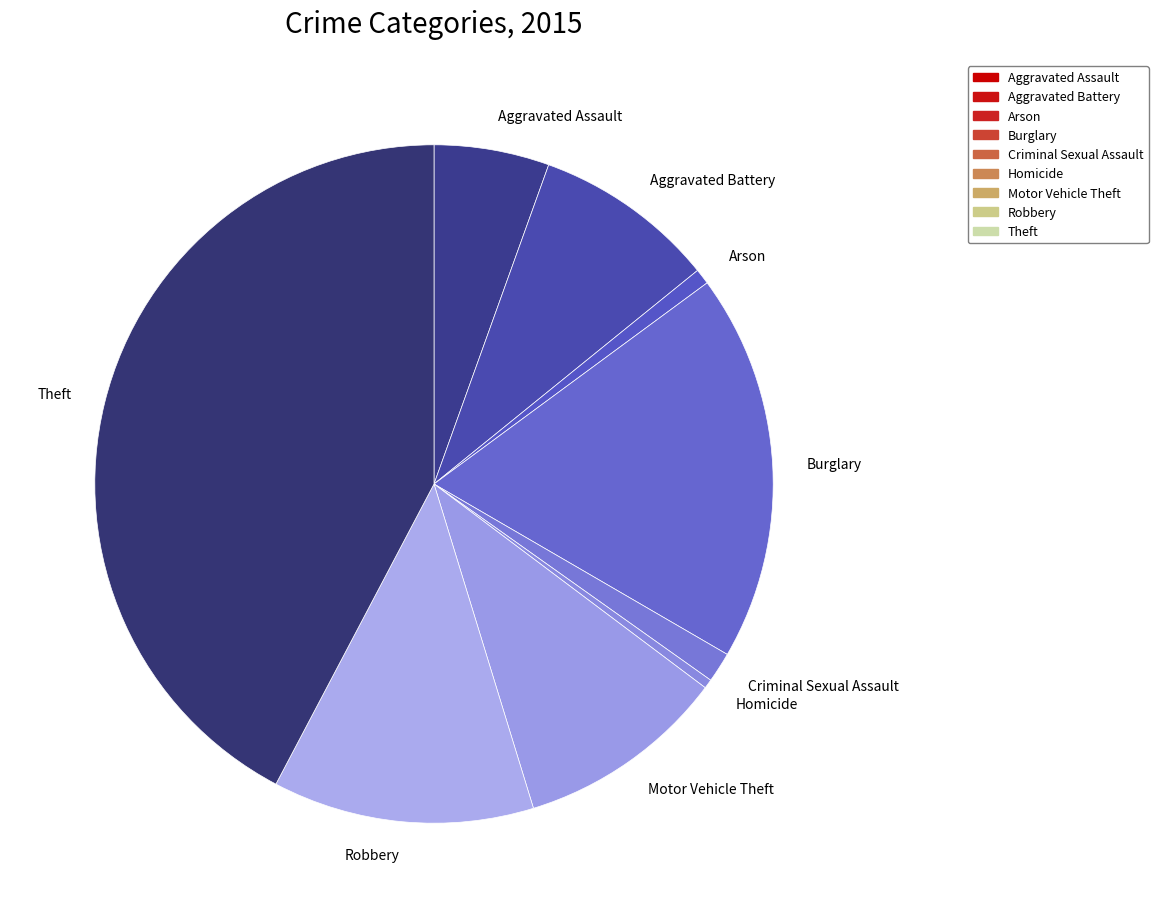

Is there any slice that represents more than half of the pie?

No